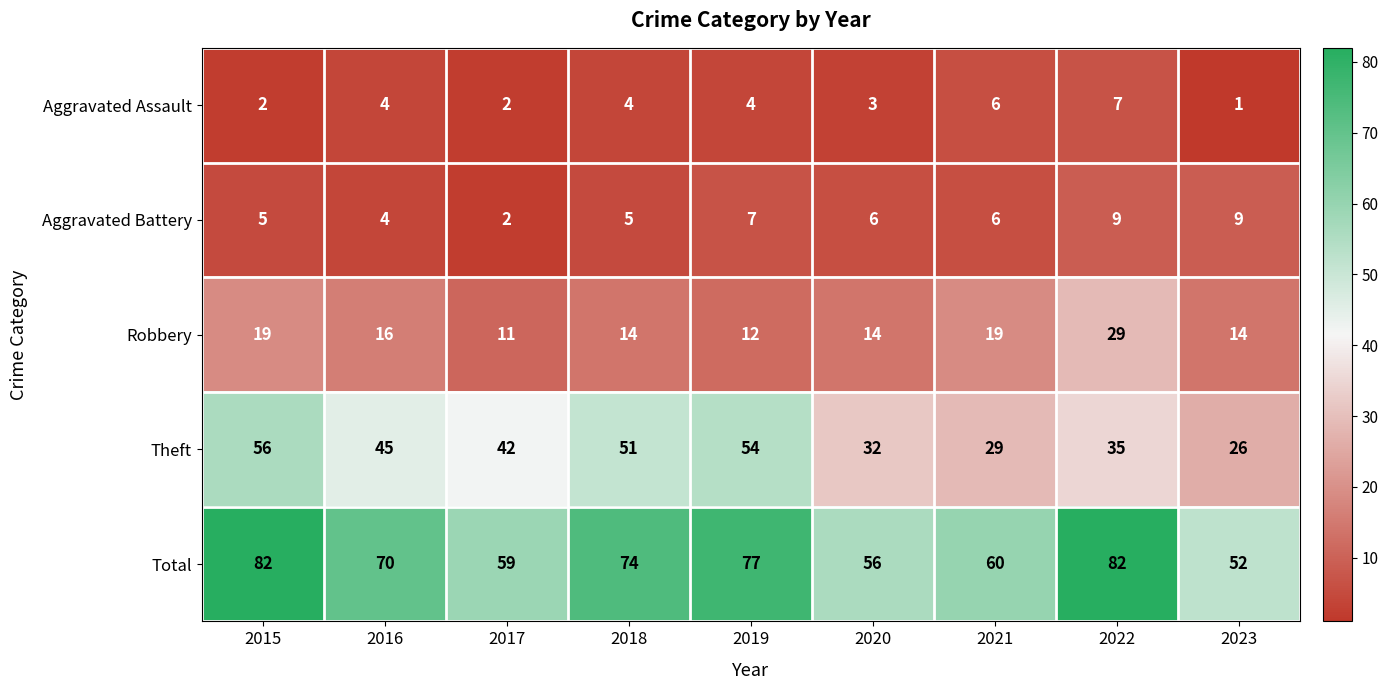

Rank the series at 2023 from highest to lowest value.

Total, Theft, Robbery, Aggravated Battery, Aggravated Assault